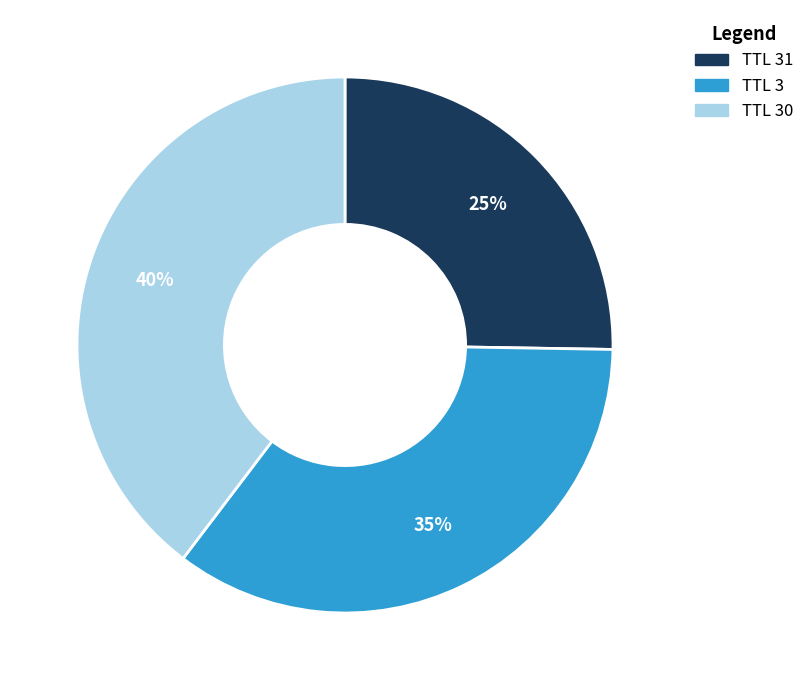

Rank the categories by value from lowest to highest.

TTL 31, TTL 3, TTL 30